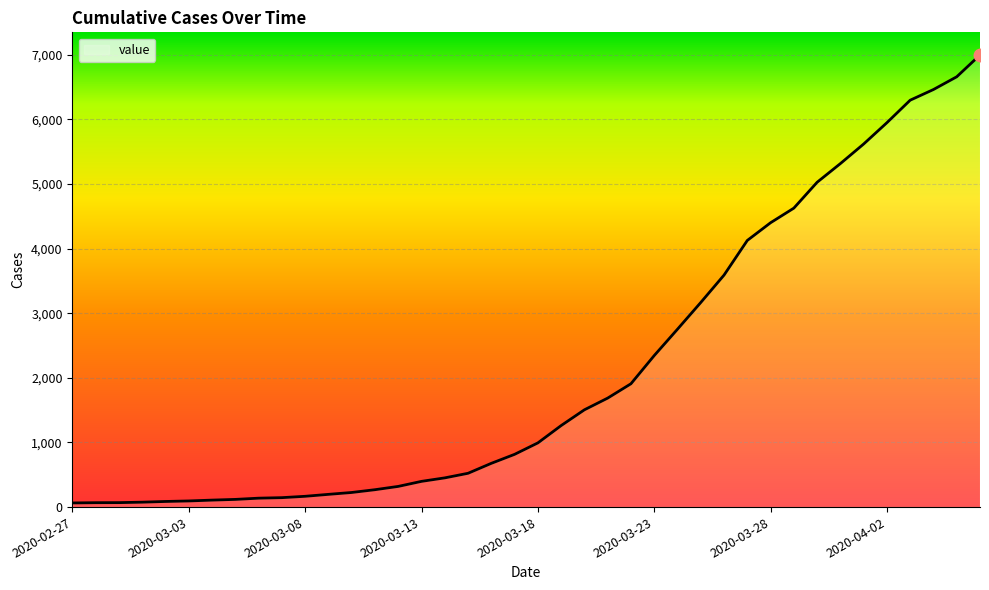

What is the difference between the maximum and minimum values?

6931